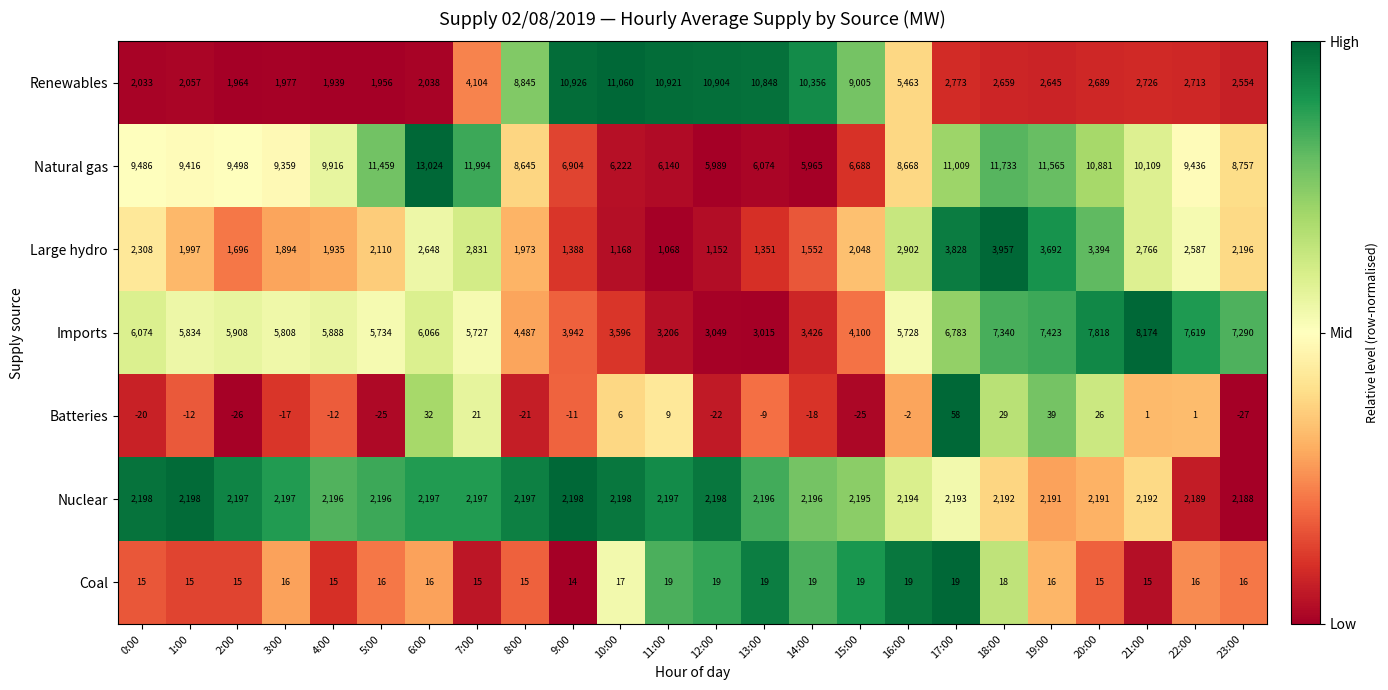

What is the maximum value shown in the chart?

13024